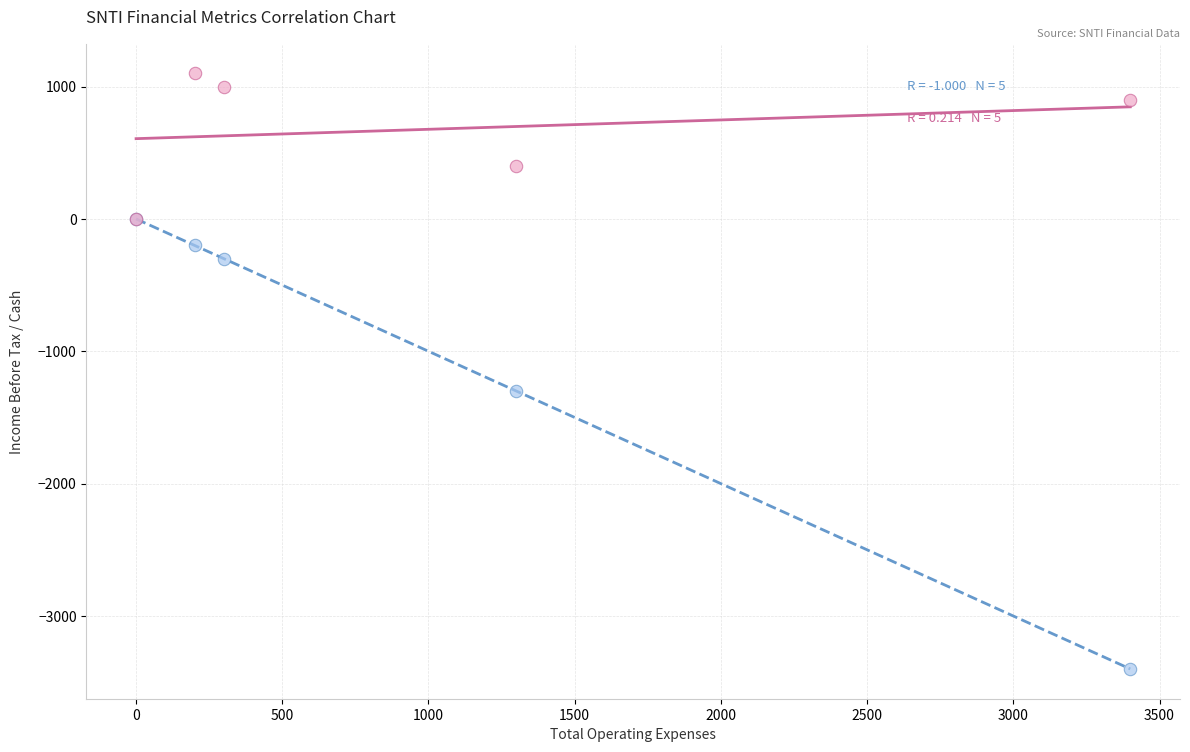

Across all series, what Y value is closest to -1150?

-1300